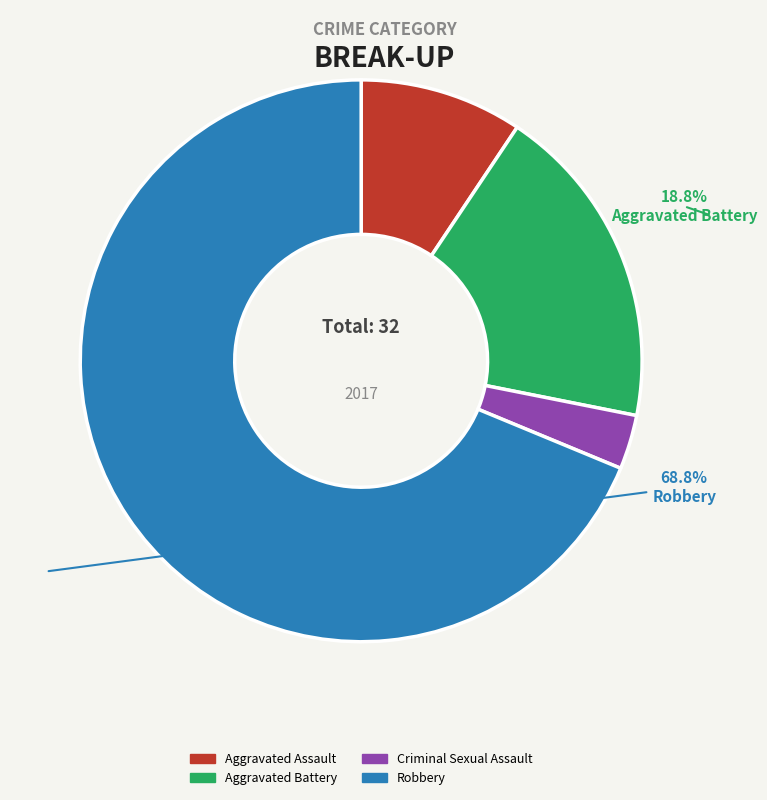

Is Aggravated Battery the majority of the pie?

No